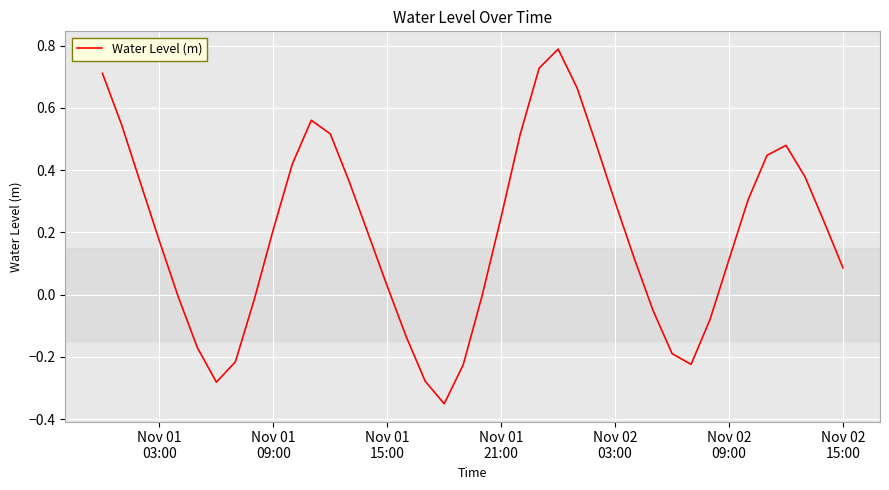

What is the greatest value displayed?

0.8